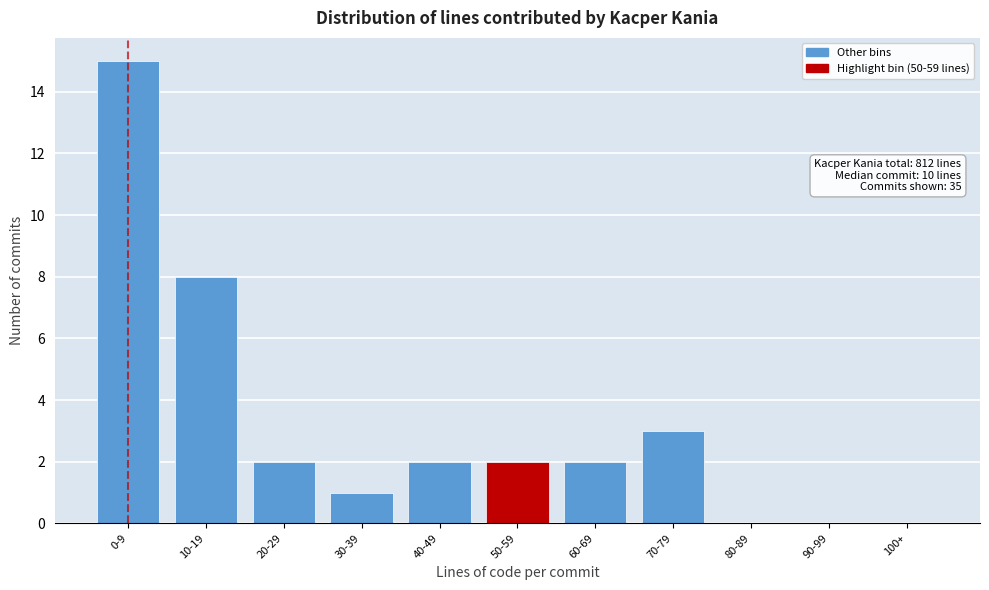

Reading left to right, list all the values displayed in this chart.

0-9=15	10-19=8	20-29=2	30-39=1	40-49=2	50-59=2	60-69=2	70-79=3	80-89=0	90-99=0	100+=0